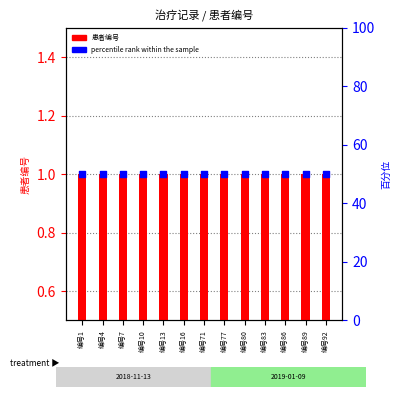

Is the value of 患者编号 at 编号89 greater than the value of percentile rank within the sample at 编号86?

No